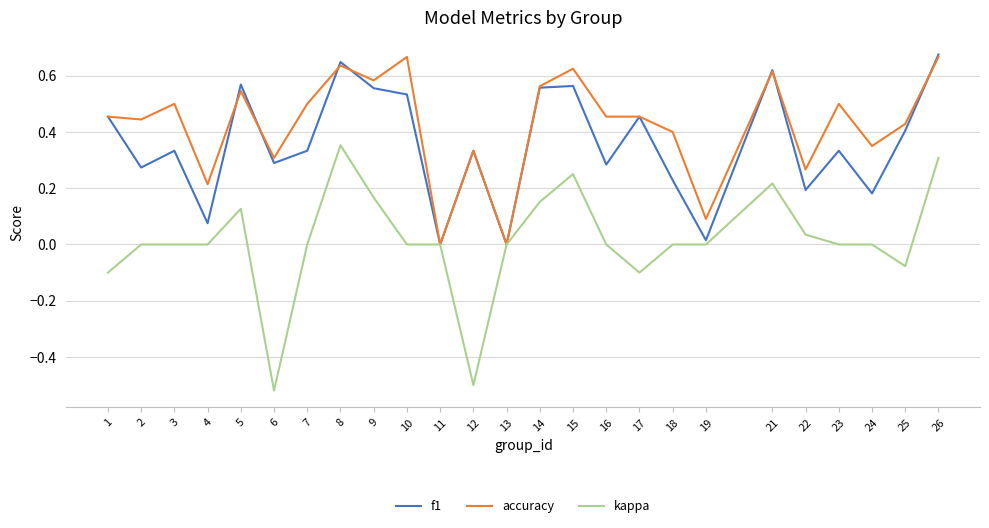

What is the sum of the accuracy values at 4 and 10?

0.9